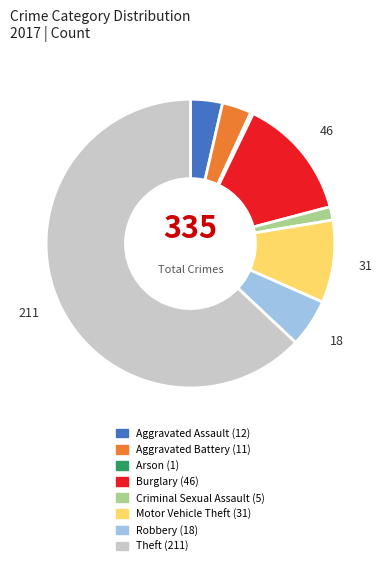

Between Motor Vehicle Theft and Aggravated Assault, which is larger?

Motor Vehicle Theft